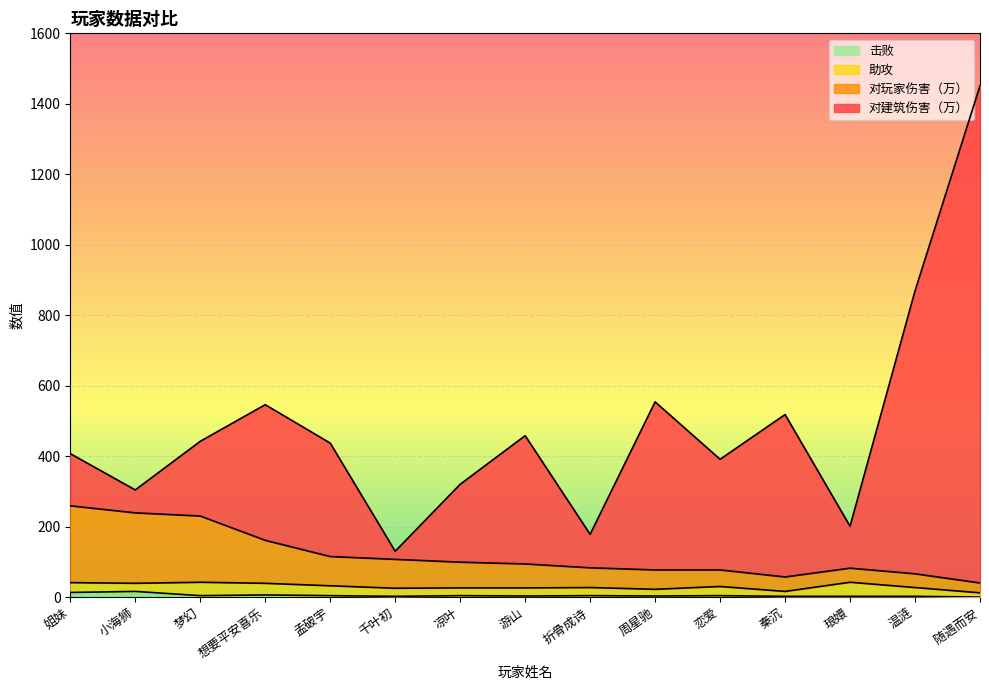

What is the difference between the maximum and minimum values in the 击败 series?

16